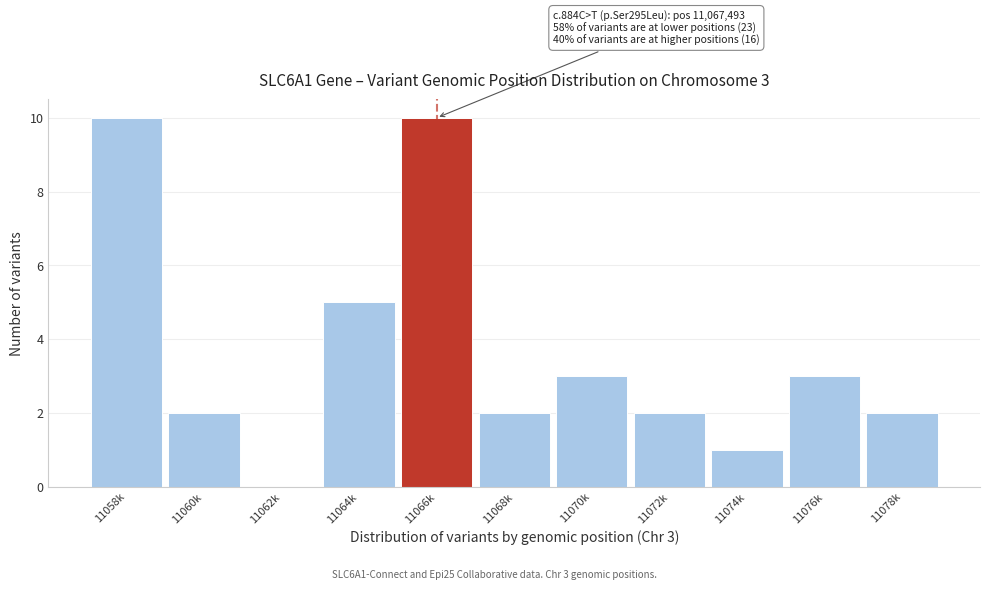

Reading left to right, what are all the values shown in this chart?

11058k=10	11060k=2	11062k=0	11064k=5	11066k=10	11068k=2	11070k=3	11072k=2	11074k=1	11076k=3	11078k=2